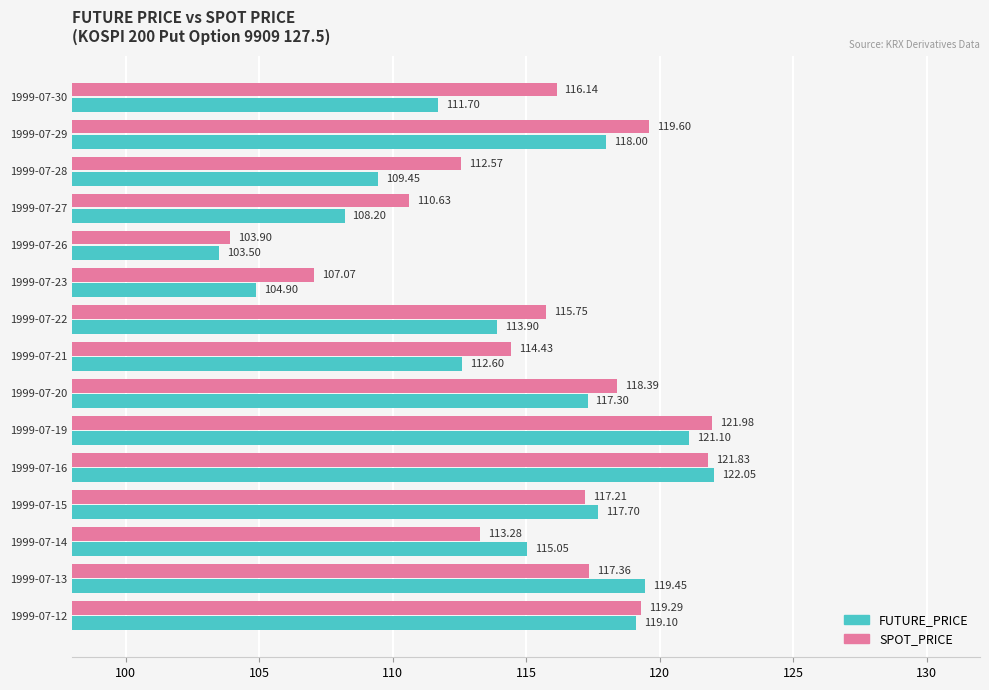

Which series has the widest spread of values?

FUTURE_PRICE